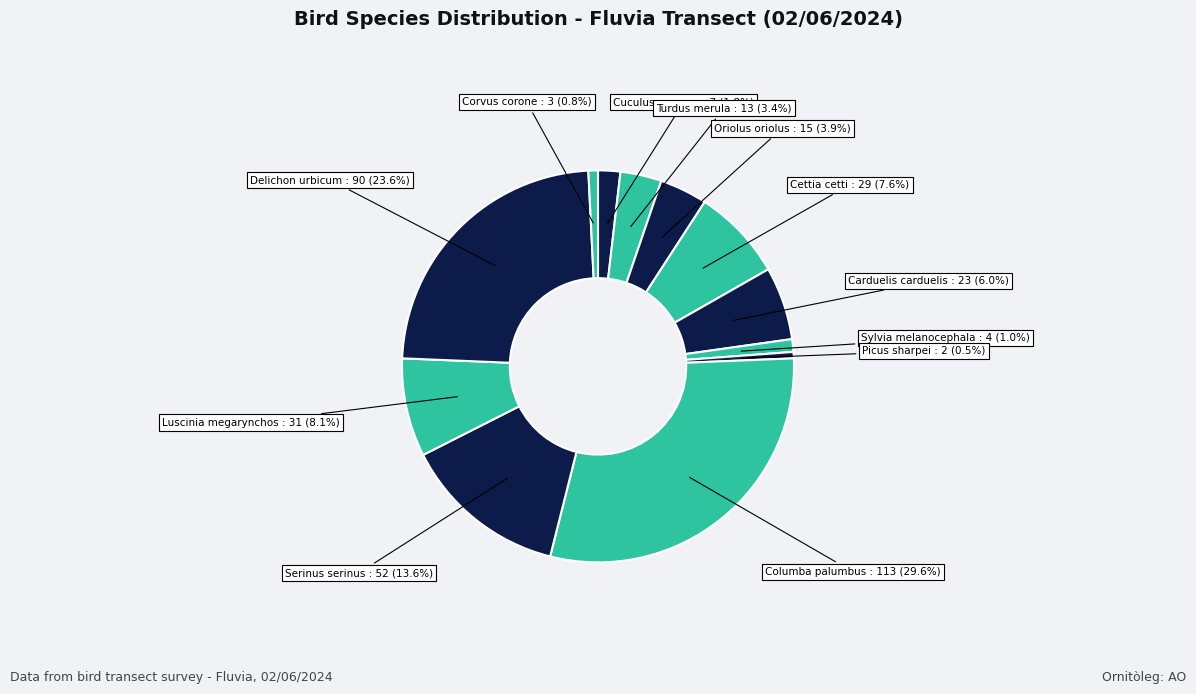

How many segments does this pie chart have?

12